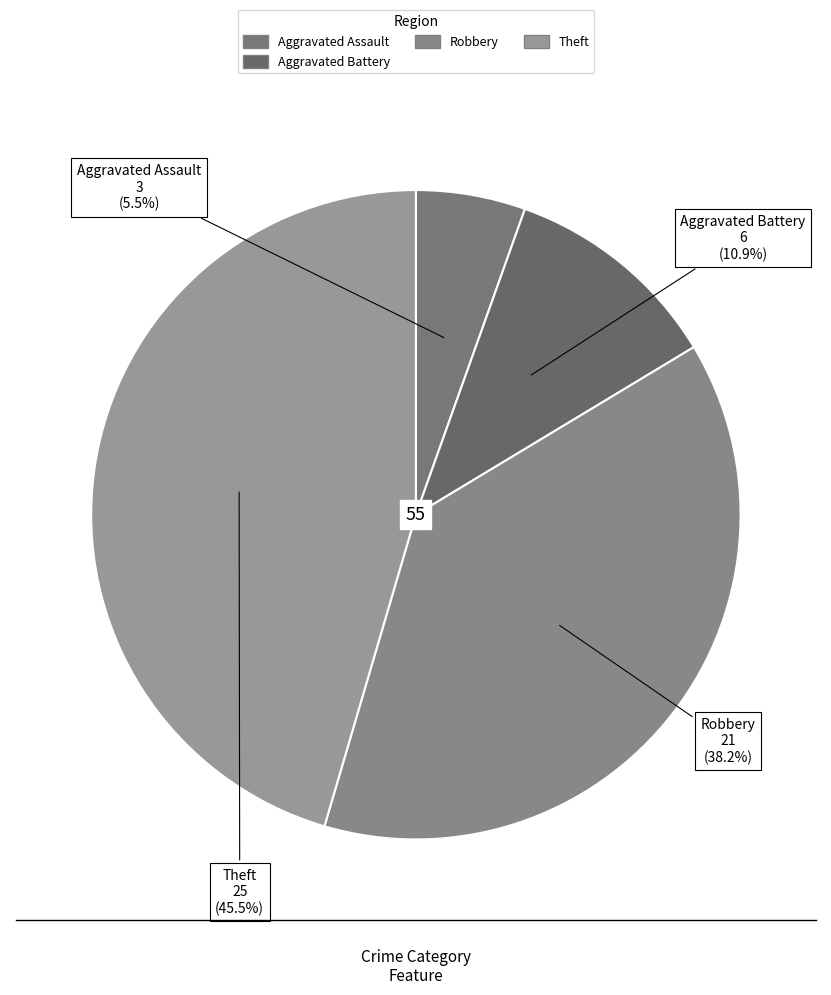

Rank the categories by value from lowest to highest.

Aggravated Assault, Aggravated Battery, Robbery, Theft